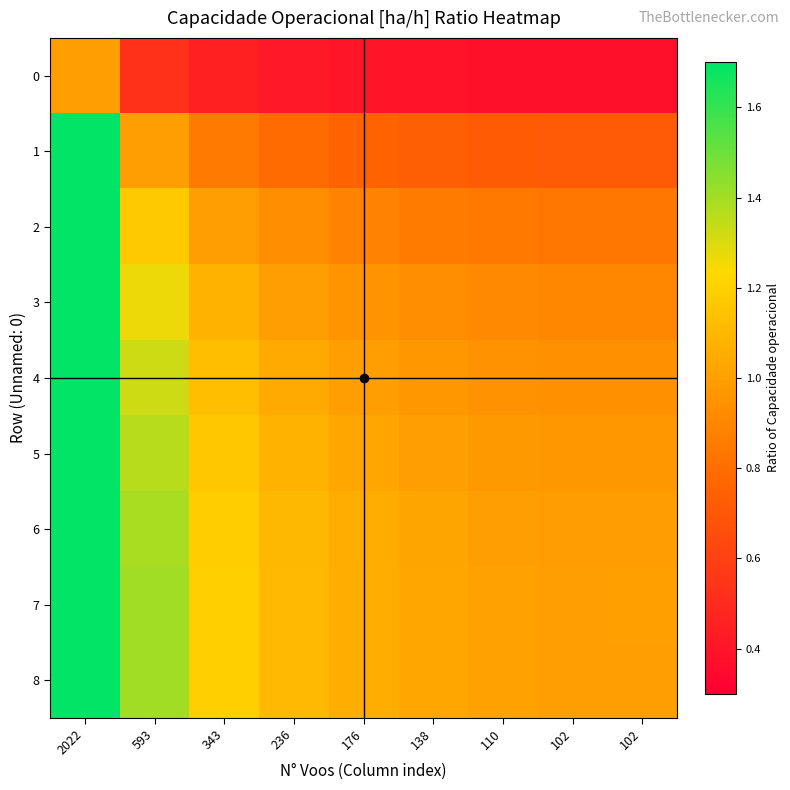

What is the spread (max minus min) of values at 102?

0.6